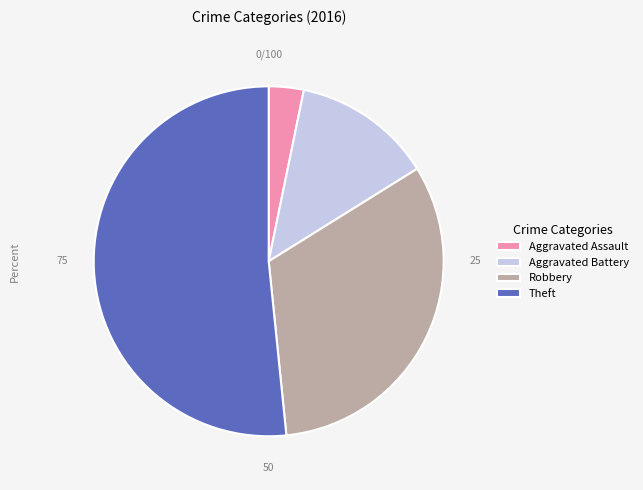

How many segments does this pie chart have?

4